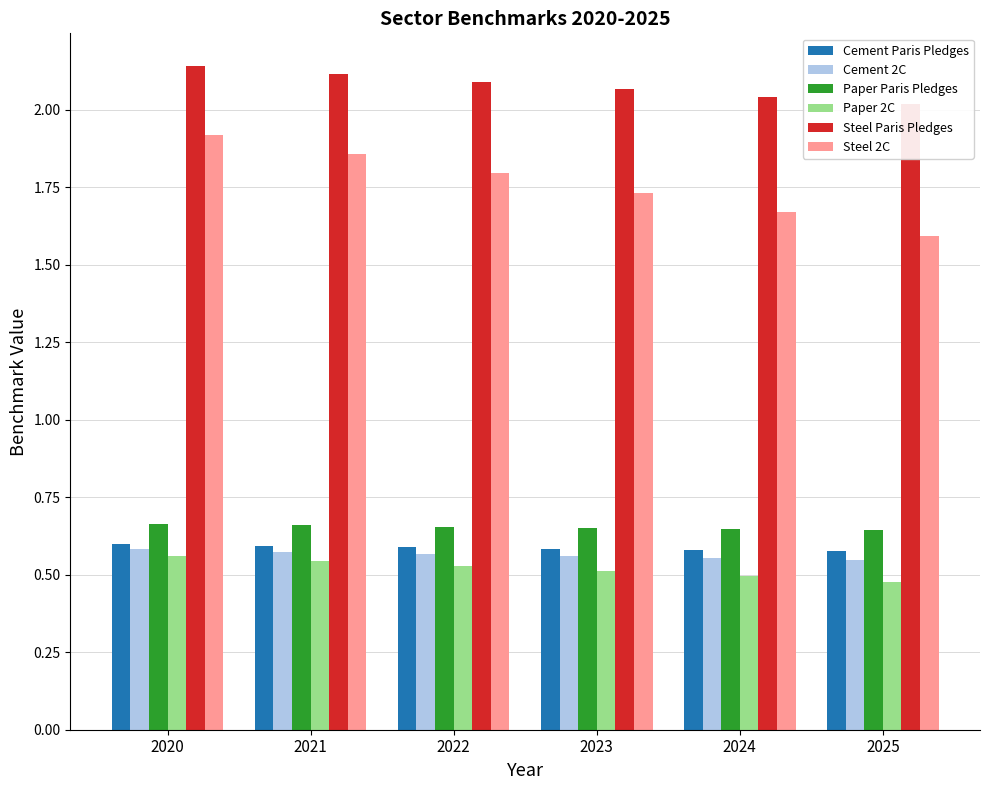

Reading left to right, list all the values displayed in this chart.

Cement Paris Pledges: 2020=0.6	2021=0.6	2022=0.6	2023=0.6	2024=0.6	2025=0.6
Cement 2C: 2020=0.6	2021=0.6	2022=0.6	2023=0.6	2024=0.6	2025=0.5
Paper Paris Pledges: 2020=0.7	2021=0.7	2022=0.7	2023=0.7	2024=0.6	2025=0.6
Paper 2C: 2020=0.6	2021=0.5	2022=0.5	2023=0.5	2024=0.5	2025=0.5
Steel Paris Pledges: 2020=2.1	2021=2.1	2022=2.1	2023=2.1	2024=2.0	2025=2.0
Steel 2C: 2020=1.9	2021=1.9	2022=1.8	2023=1.7	2024=1.7	2025=1.6